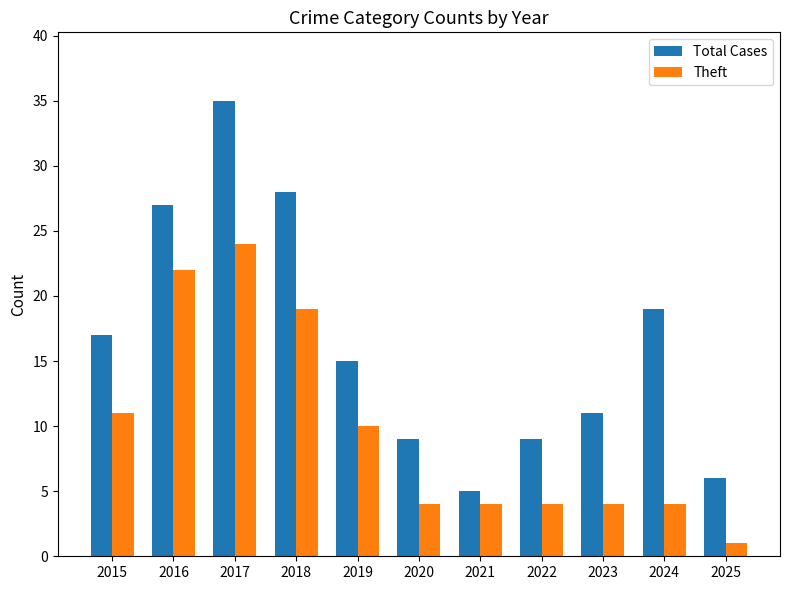

What is the difference between the second highest and second lowest values in the Total Cases series?

22